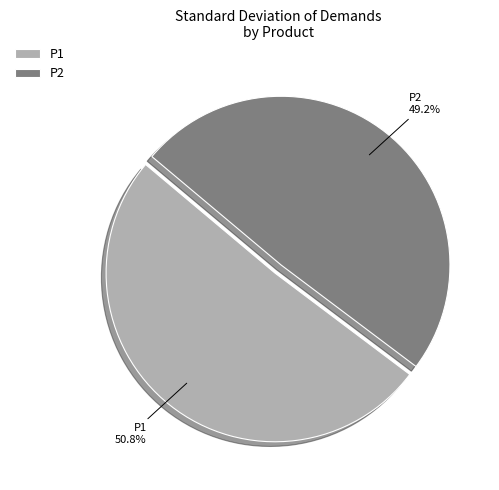

Rank the categories by value from lowest to highest.

P2, P1